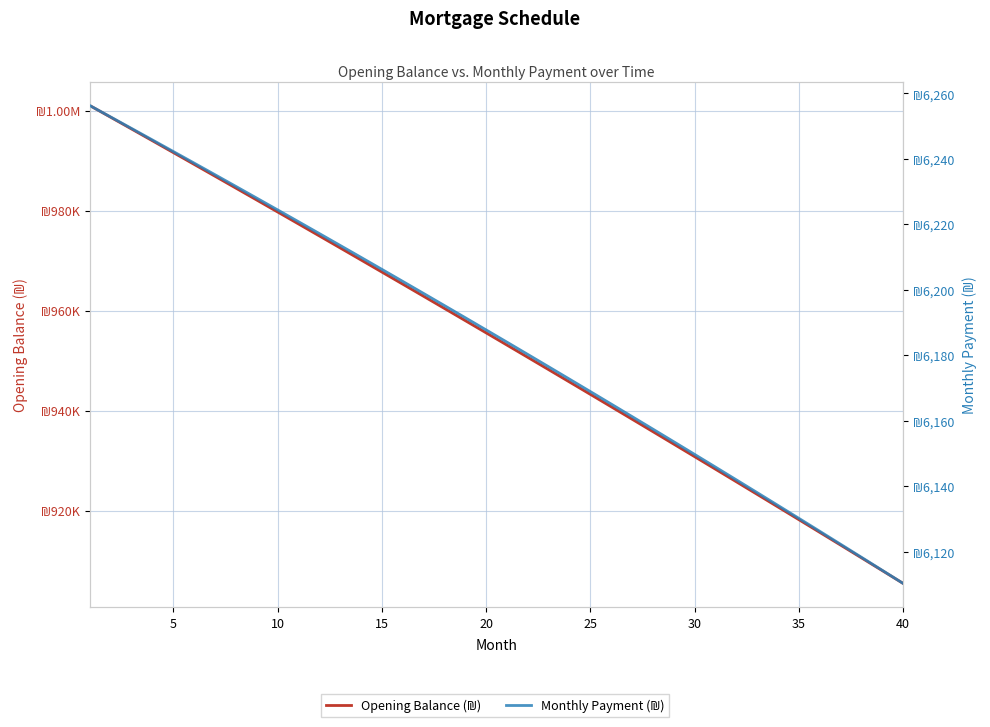

What is the approximate value of Opening Balance (₪) at 25?

940800.3